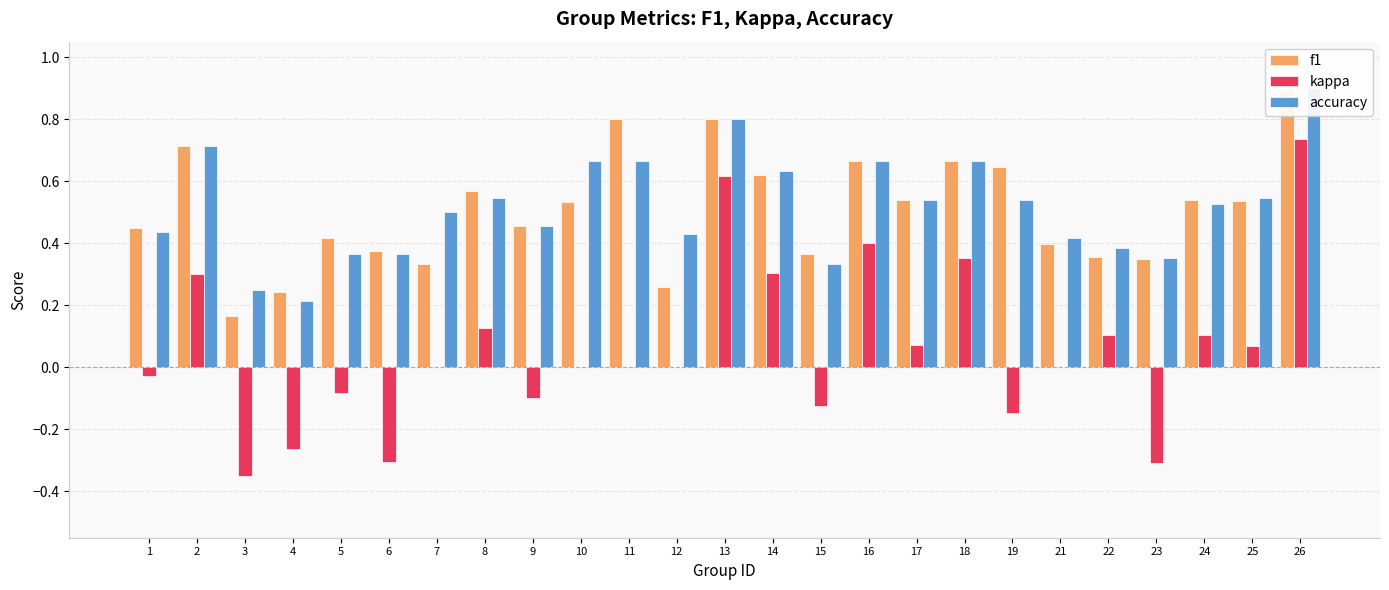

Reading left to right, transcribe all the data shown in this chart.

f1: 0.4	0.7	0.2	0.2	0.4	0.4	0.3	0.6	0.5	0.5	0.8	0.3	0.8	0.6	0.4	0.7	0.5	0.7	0.6	0.4	0.4	0.3	0.5	0.5	0.9
kappa: -0.0	0.3	-0.4	-0.3	-0.1	-0.3	0.0	0.1	-0.1	0.0	0.0	0.0	0.6	0.3	-0.1	0.4	0.1	0.4	-0.1	0.0	0.1	-0.3	0.1	0.1	0.7
accuracy: 0.4	0.7	0.2	0.2	0.4	0.4	0.5	0.5	0.5	0.7	0.7	0.4	0.8	0.6	0.3	0.7	0.5	0.7	0.5	0.4	0.4	0.4	0.5	0.5	0.9